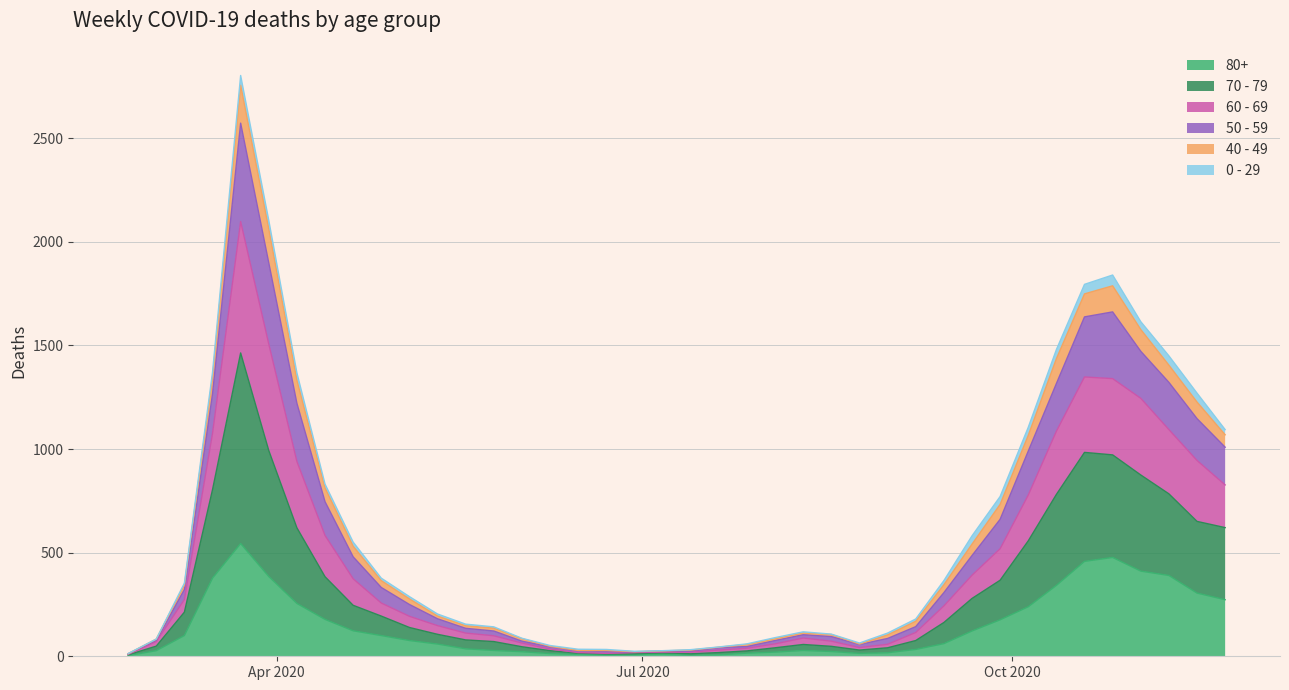

Does the chart display data point markers on the line(s)?

No